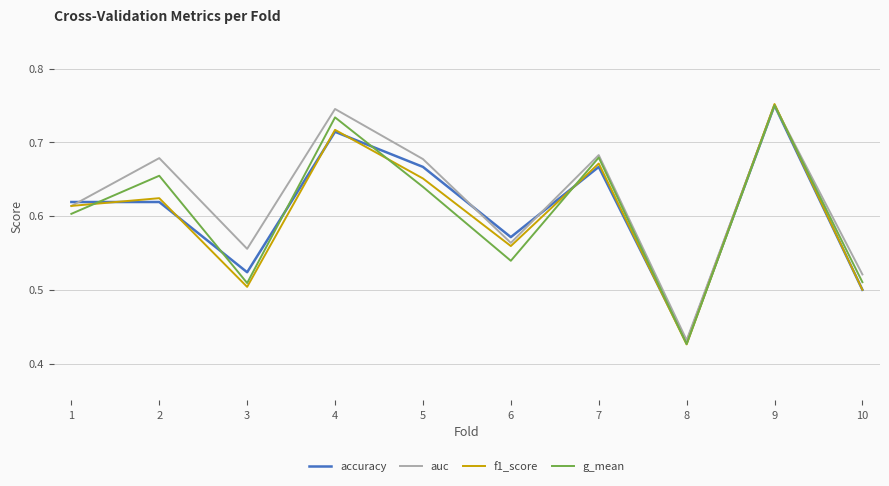

Where is the first local minimum for auc?

3